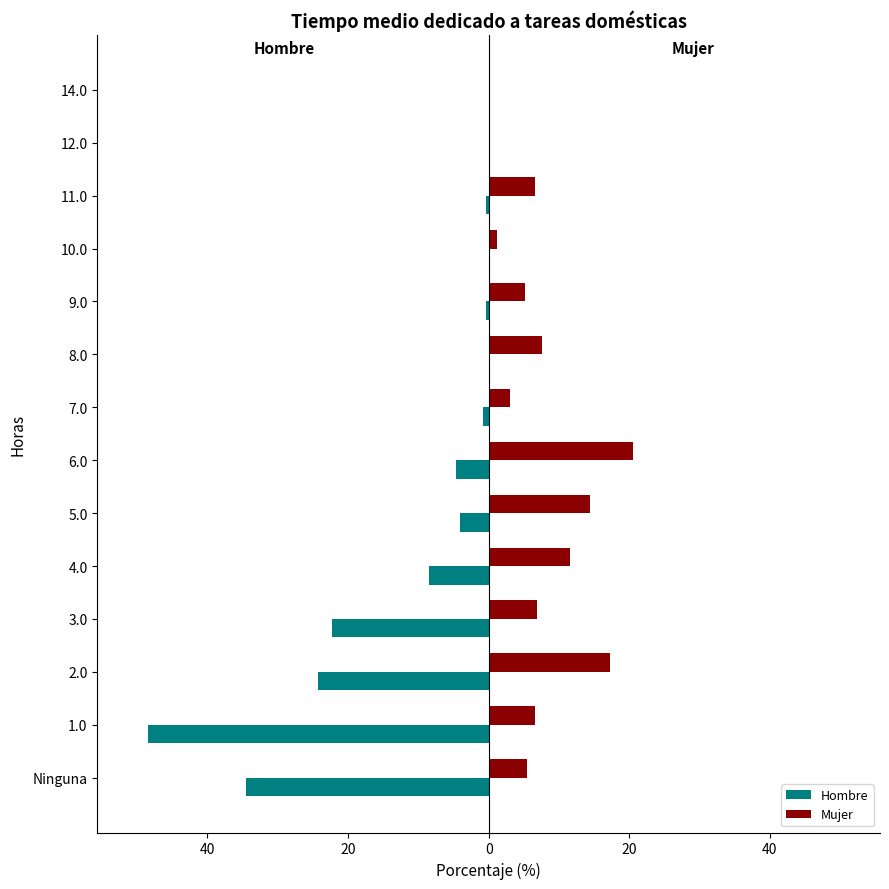

What are all the series names shown in the legend?

Hombre, Mujer